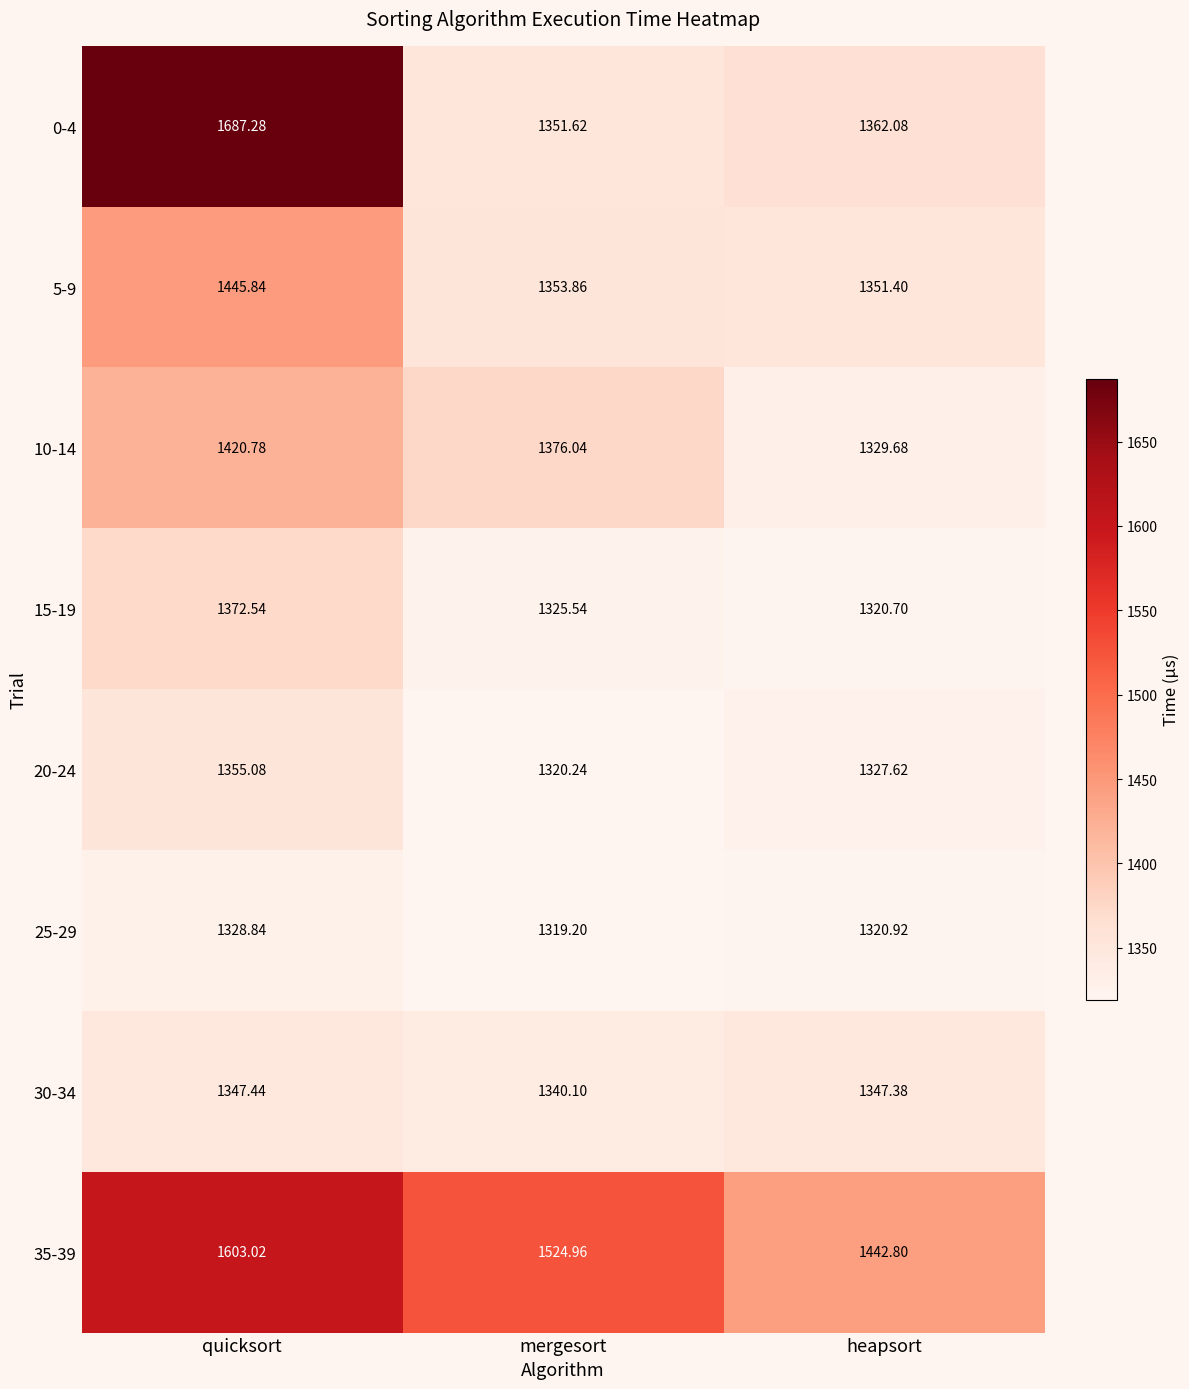

Is the value of 35-39 at heapsort greater than the value of 30-34 at quicksort?

Yes